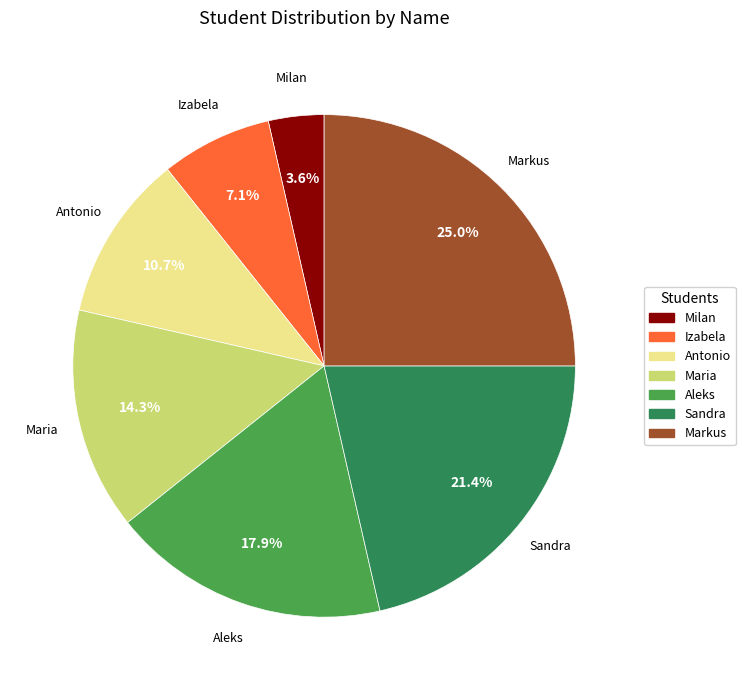

Between Sandra and Izabela, which is larger?

Sandra